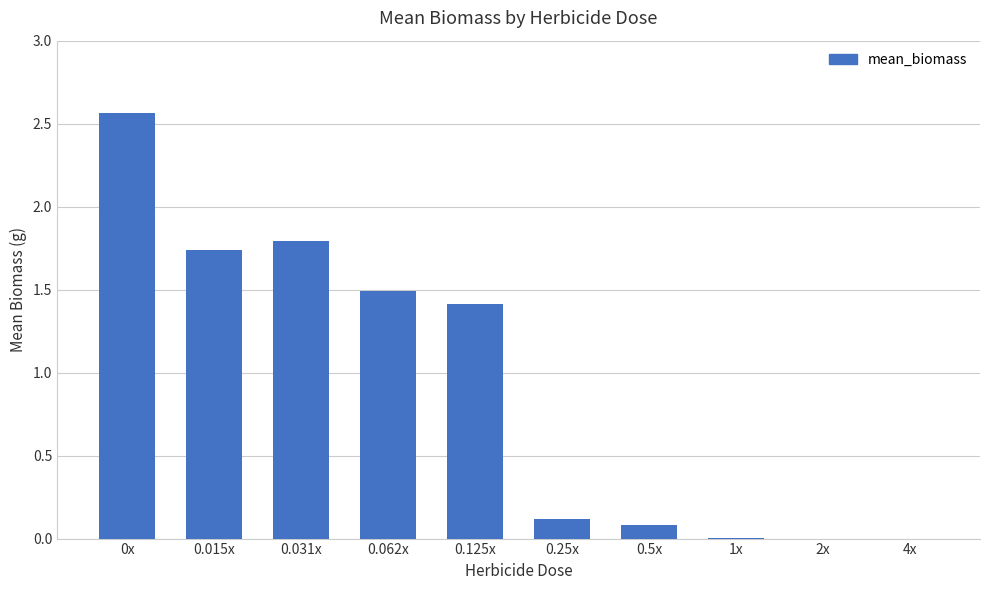

What is the sum of all values?

9.2